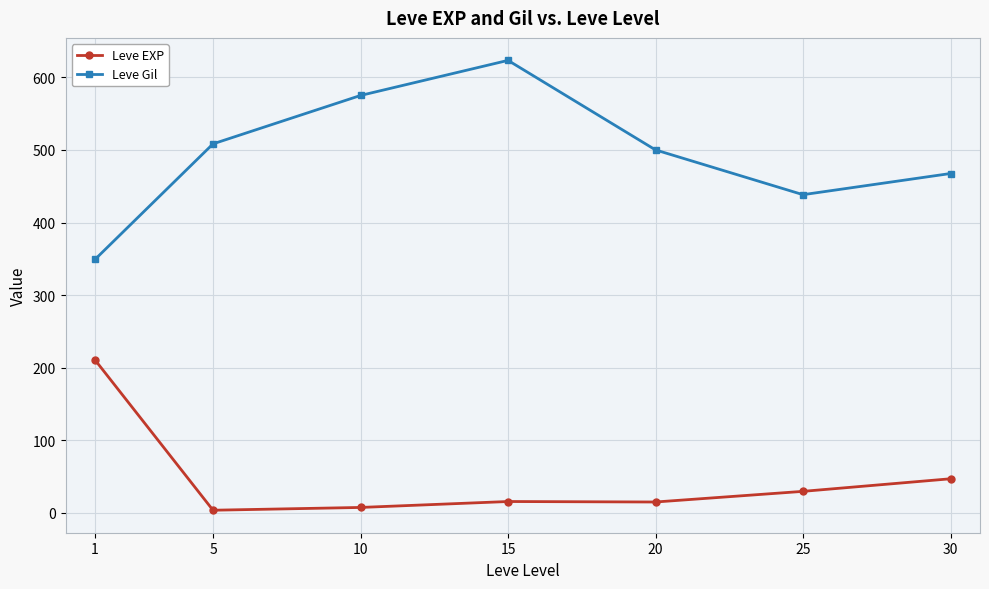

How many interior local peaks does the Leve Gil series have?

1